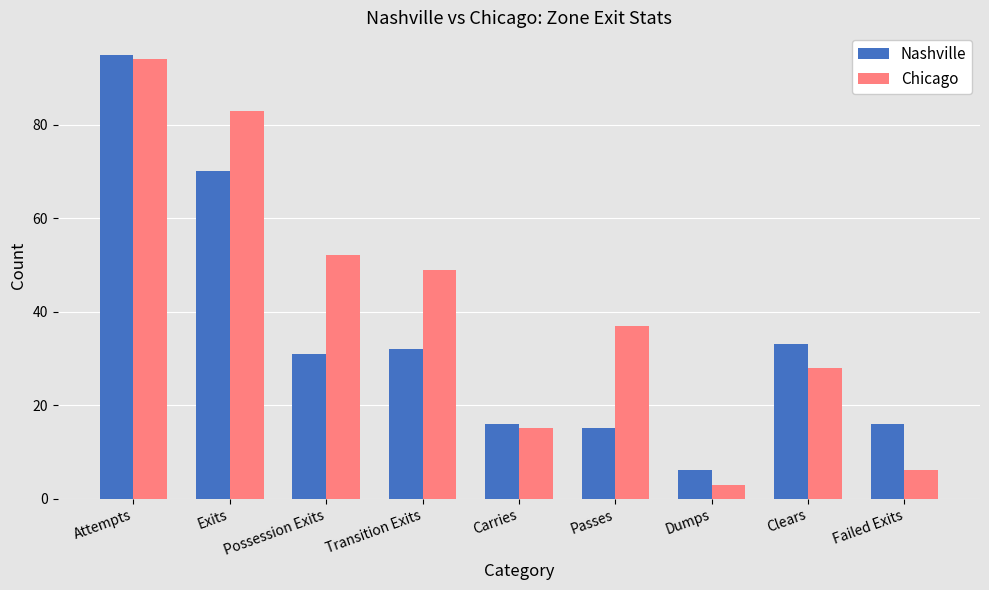

Where is Chicago nearest to the value 48?

Transition Exits